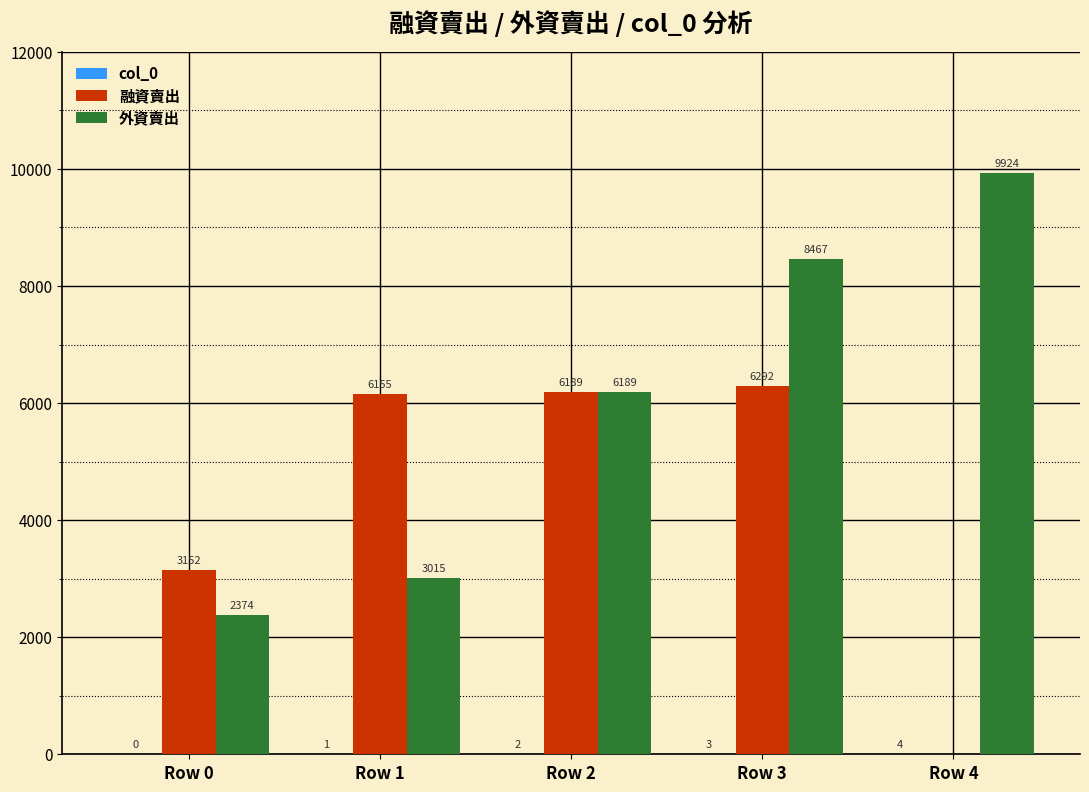

At which category is the sum across all series the highest?

Row 3